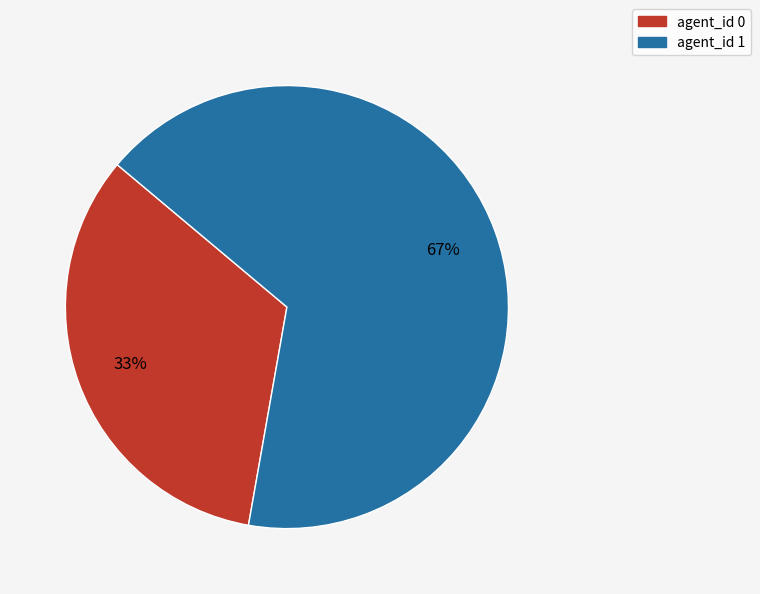

Is it true that agent_id 0 is 27% of the pie?

False